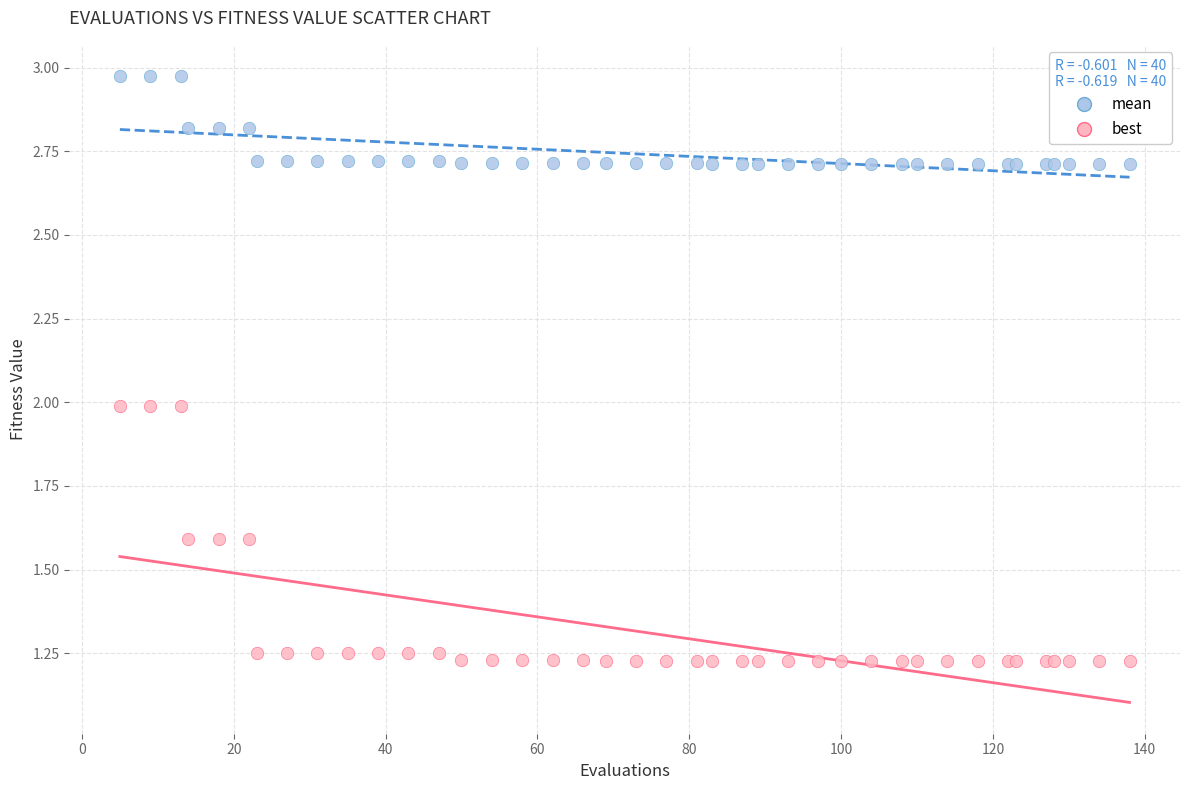

Which series contains the lowest Y value?

best